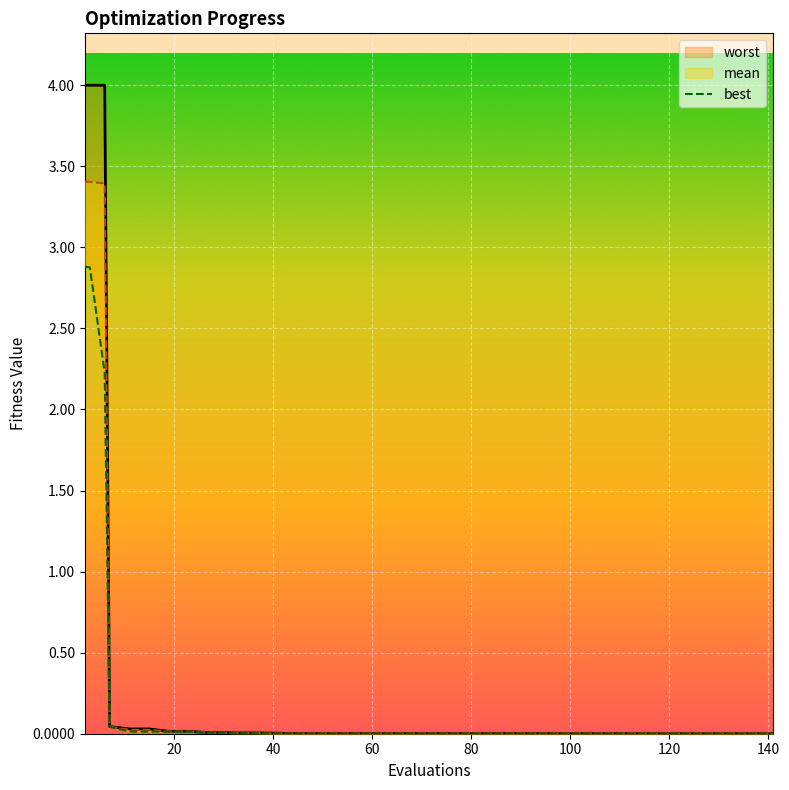

The value of best at 13 is 0.0. True or false?

False